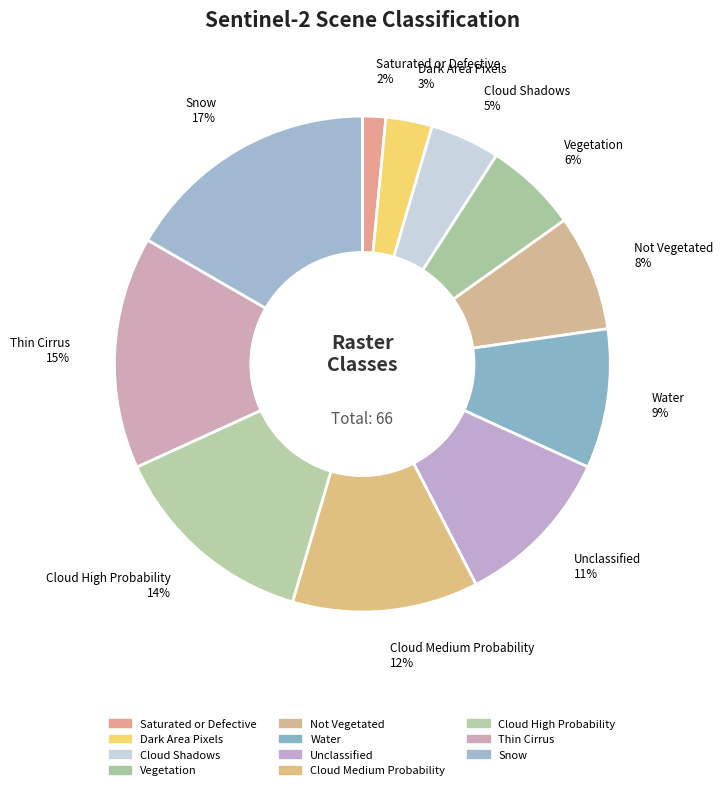

Is Snow the majority of the pie?

No